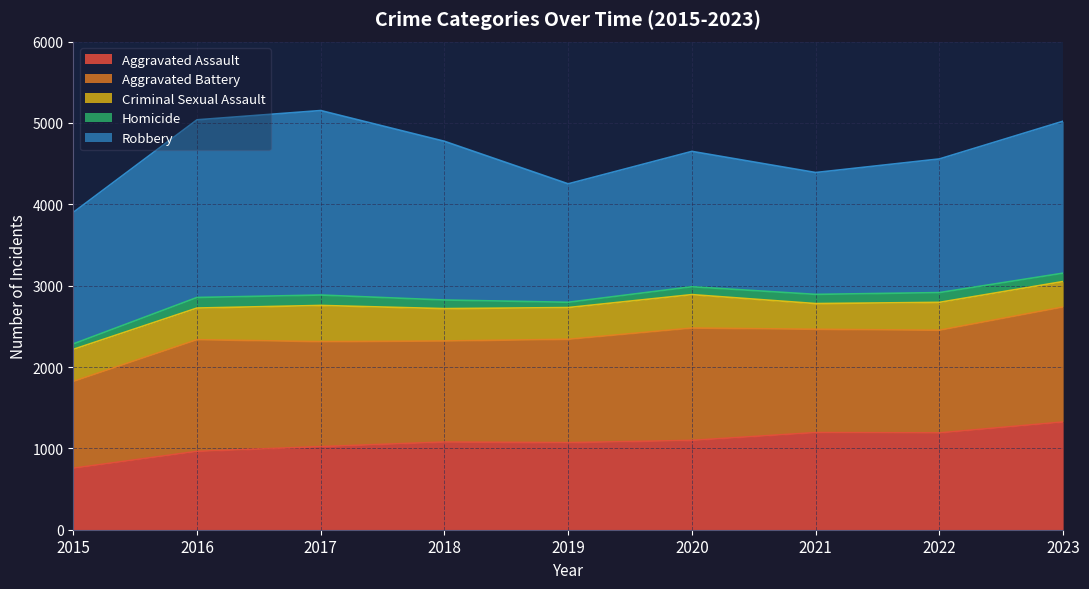

Rank the series at 2020 from highest to lowest value.

Robbery, Aggravated Battery, Aggravated Assault, Criminal Sexual Assault, Homicide